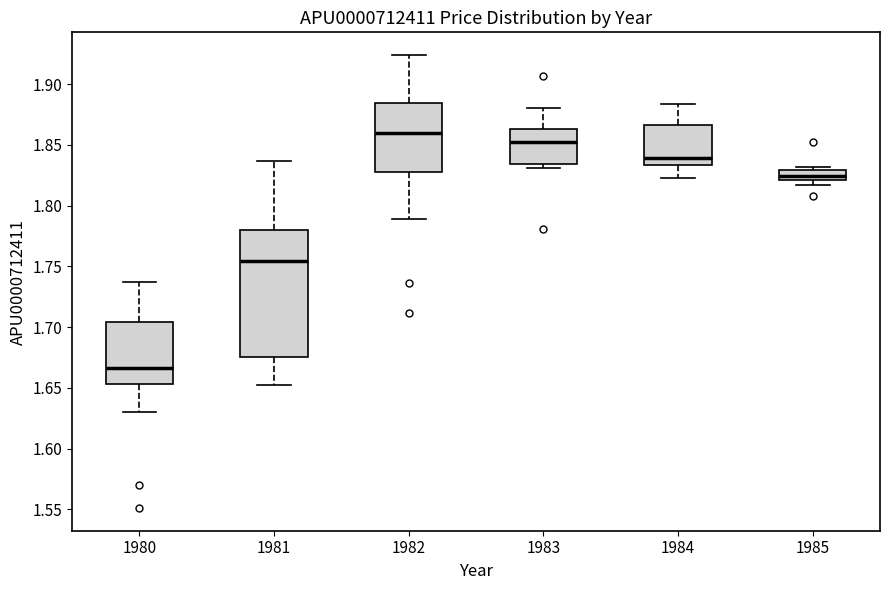

Which box is the tallest, from its lower edge to its upper edge?

1981